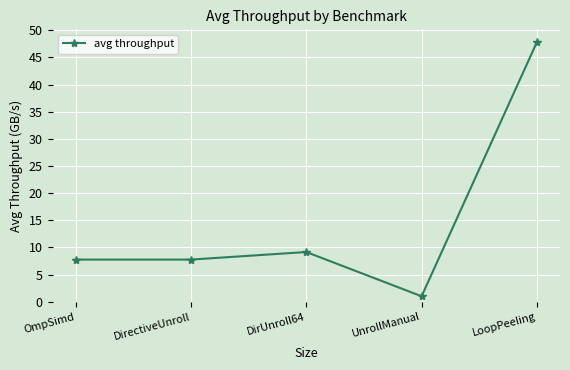

True or false: the data shows 7.8 at DirectiveUnroll.

True